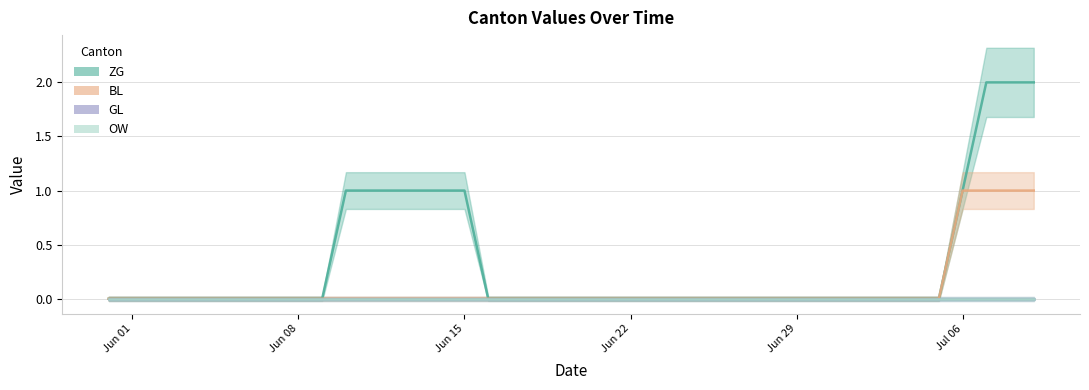

Which category has the lowest value in the ZG series?

2020-05-31